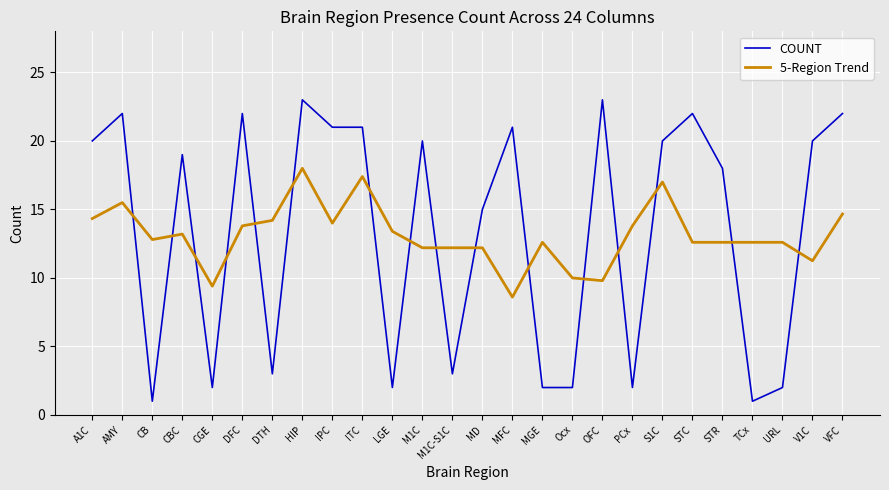

True or false: 5-Region Trend has a value of 9.8 at OFC.

True